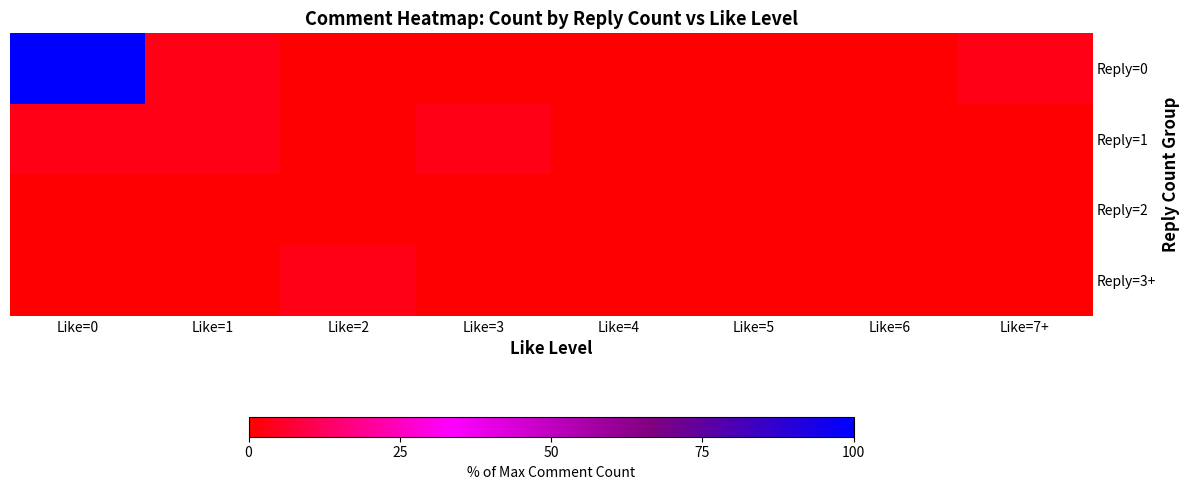

Which series has the largest total across all categories?

Reply=0